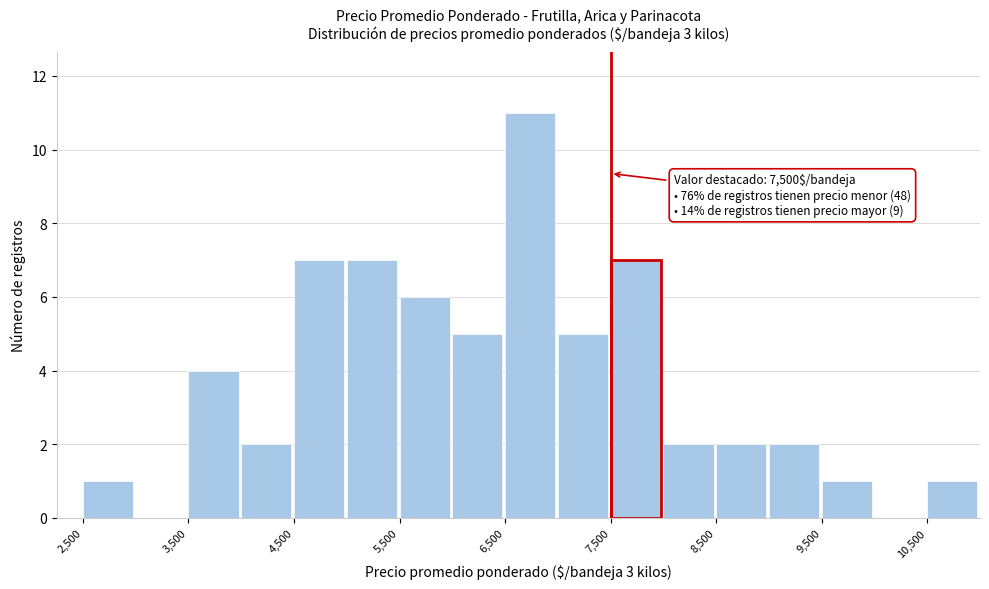

Which range on the x-axis has the tallest bar?

6500 to 7000